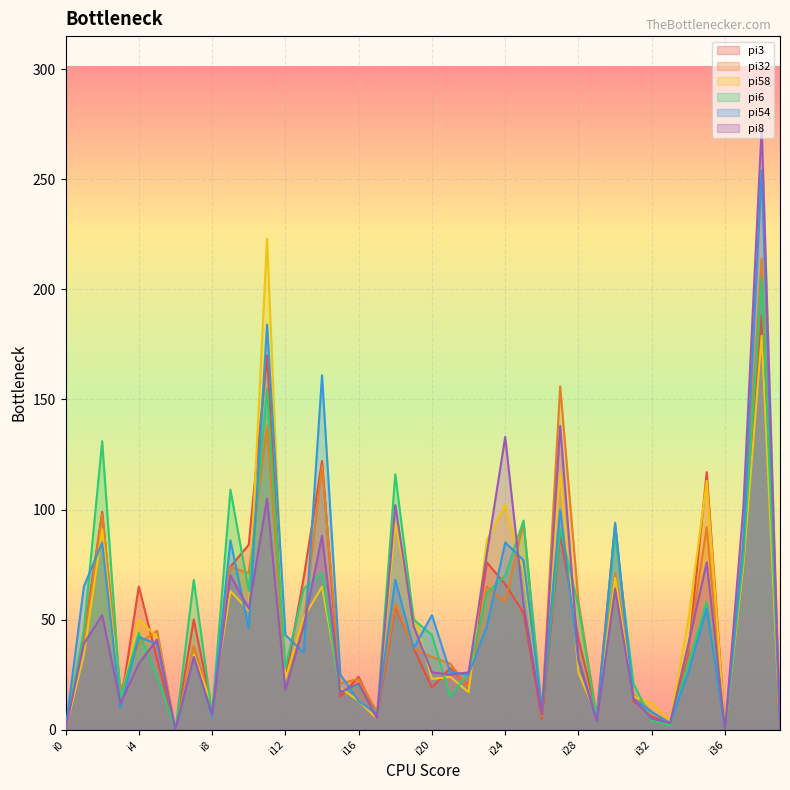

How many interior local valleys does the pi32 series have?

13